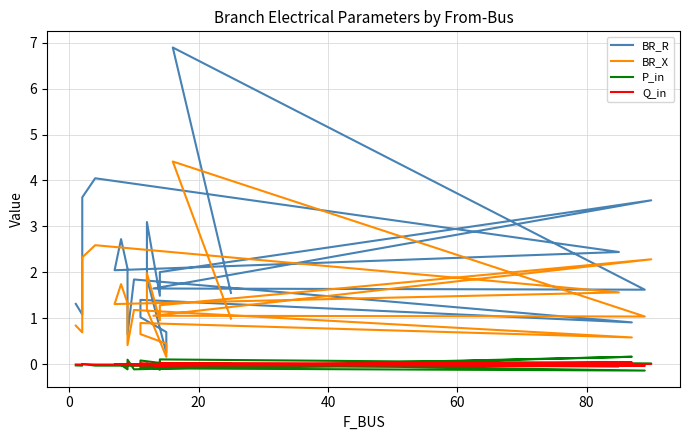

True or false: Q_in and BR_R intersect in this chart.

False